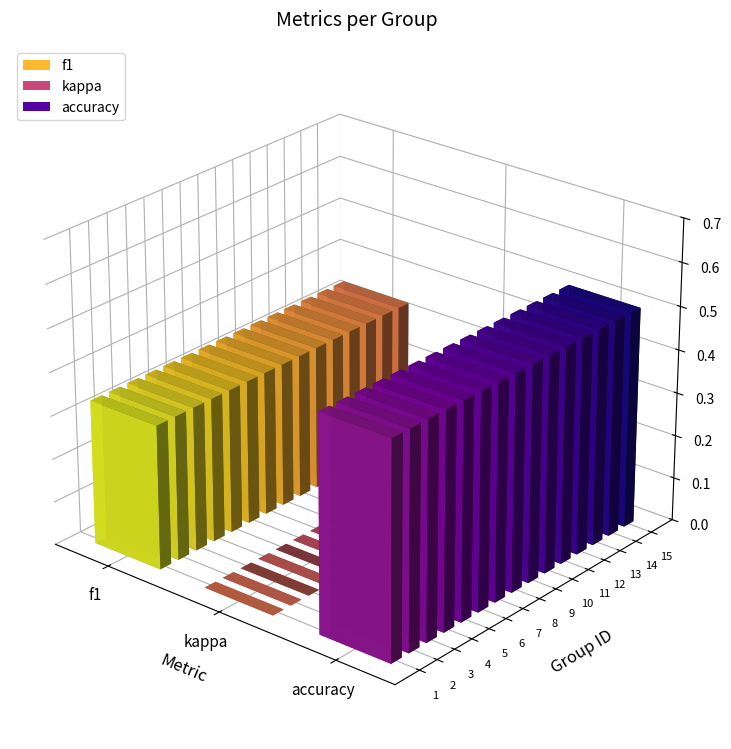

At how many categories does at least one series exceed 0?

15